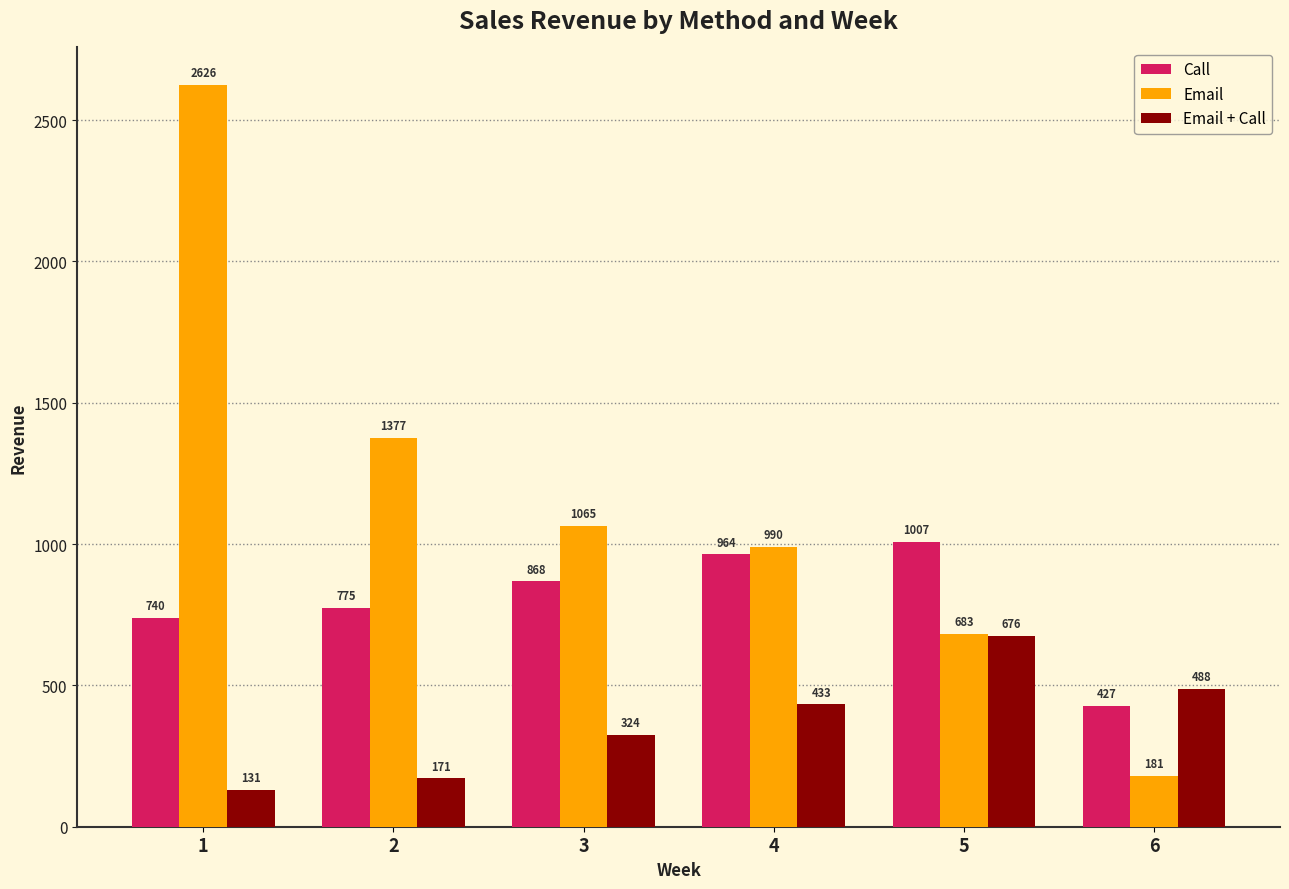

Read the Email value at 2, to the nearest 50.

1400